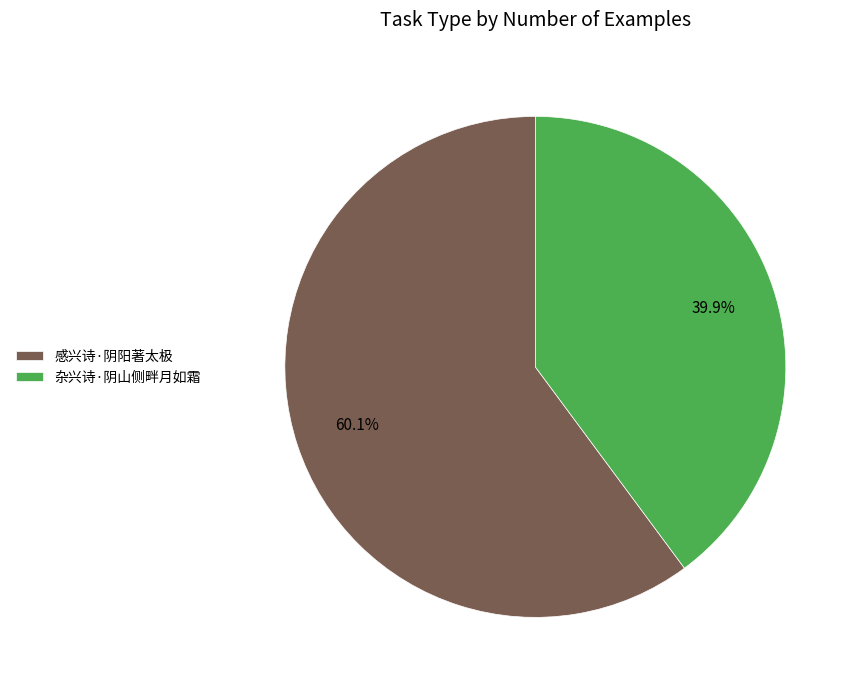

Count the number of slices in the pie.

2